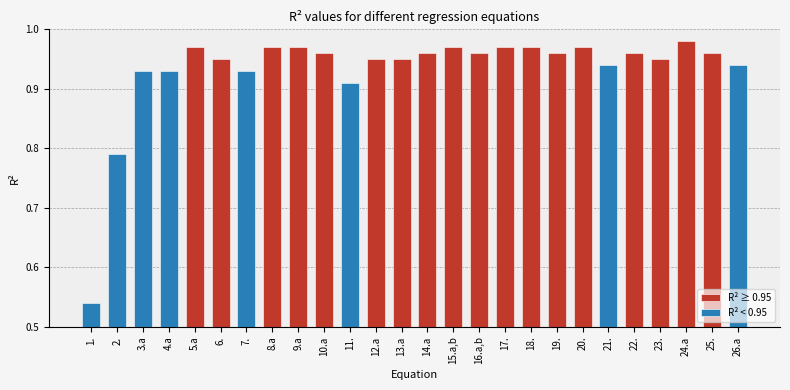

Reading left to right, transcribe all the data shown in this chart.

0.5	0.8	0.9	0.9	1.0	0.9	0.9	1.0	1.0	1.0	0.9	0.9	0.9	1.0	1.0	1.0	1.0	1.0	1.0	1.0	0.9	1.0	0.9	1.0	1.0	0.9